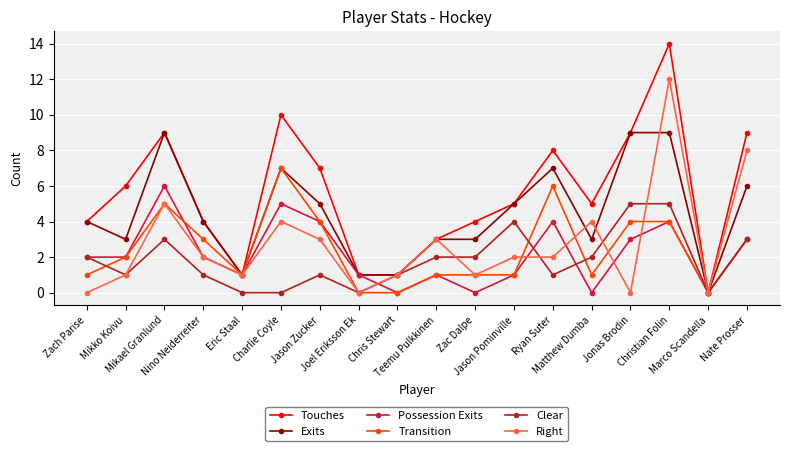

Which series has the largest total across all categories?

Touches